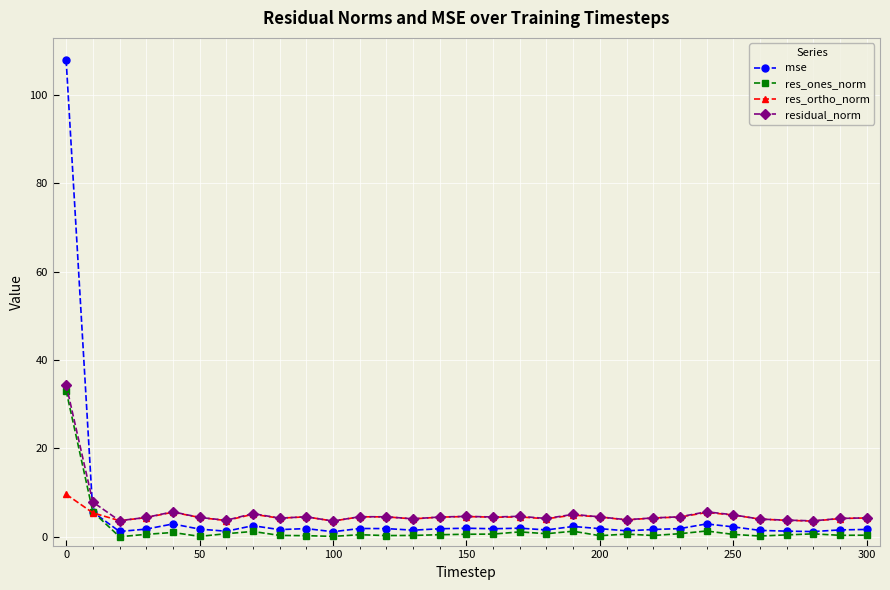

True or false: res_ortho_norm and res_ones_norm cross at least once.

True